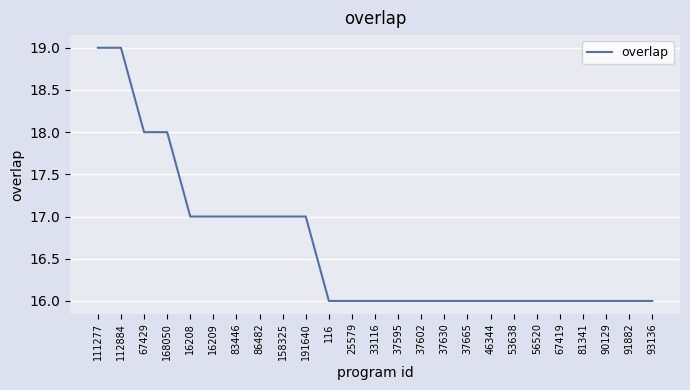

What is the greatest value displayed?

19